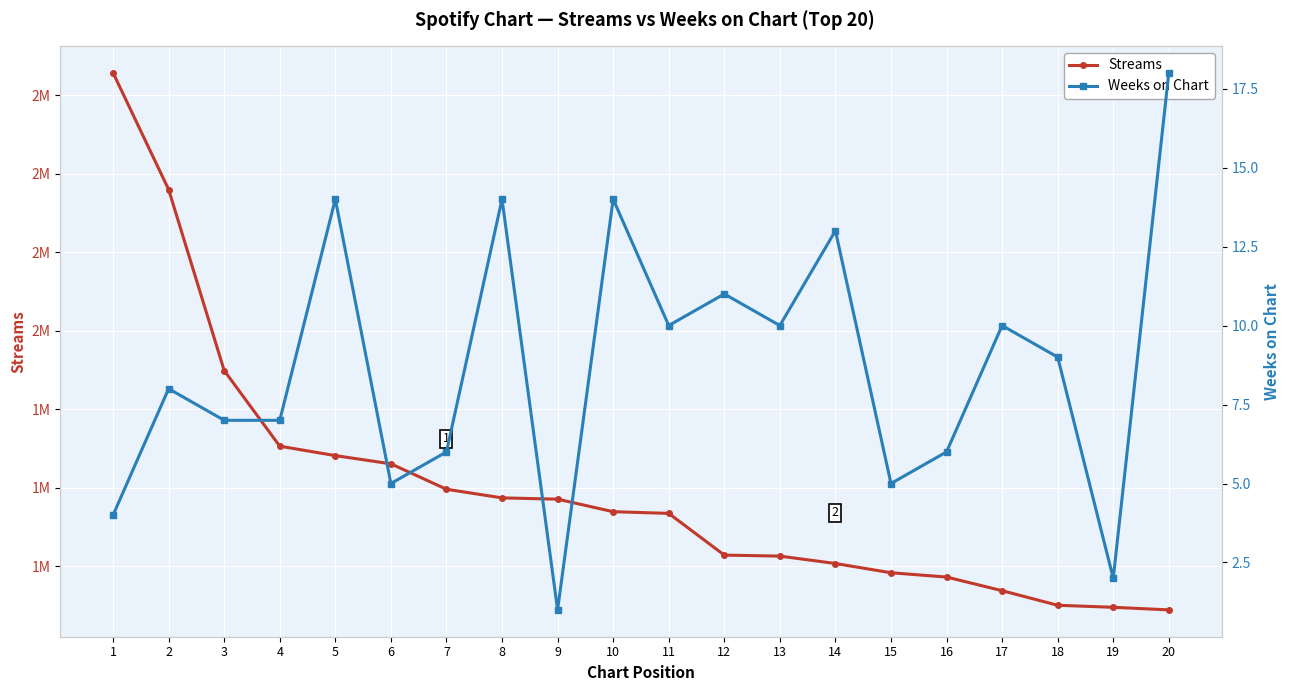

How many distinct data groups are displayed?

2